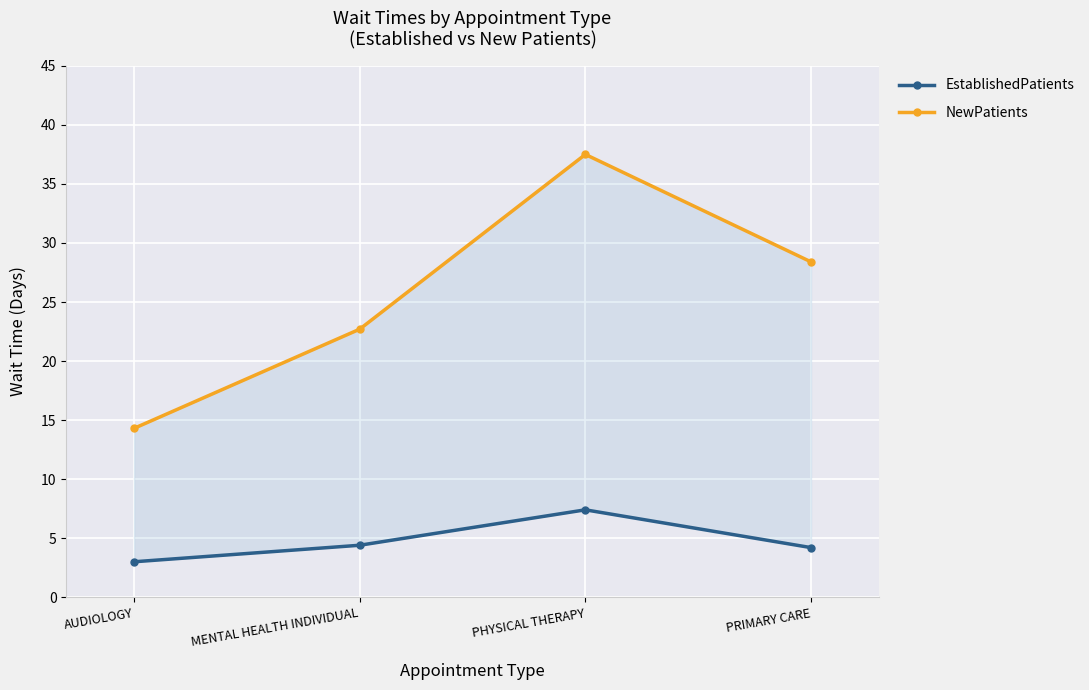

True or false: EstablishedPatients and NewPatients intersect in this chart.

False